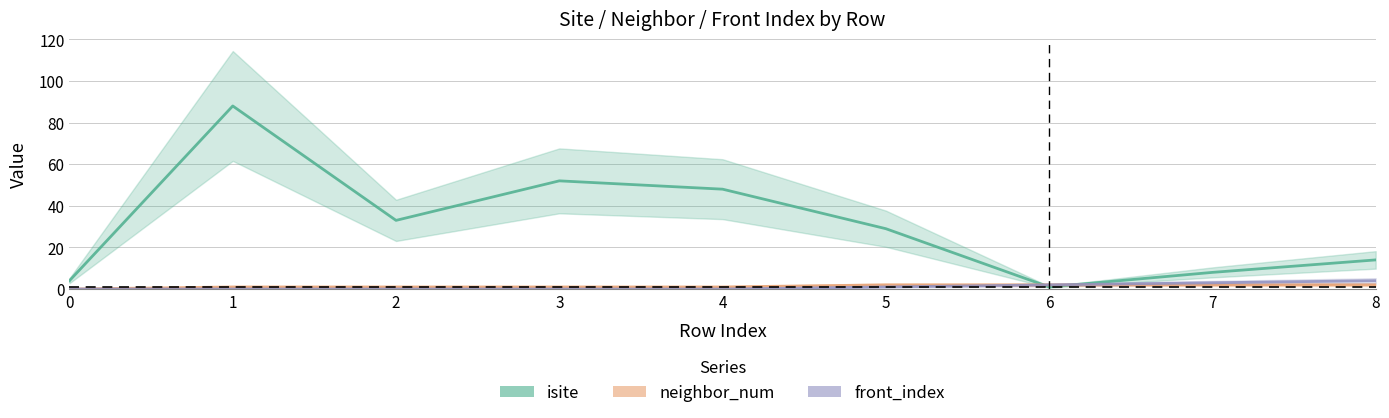

Reading left to right, transcribe all the data shown in this chart.

isite: 0=4	1=88	2=33	3=52	4=48	5=29	6=1	7=8	8=14
neighbor_num: 0=0	1=1	2=1	3=1	4=1	5=2	6=2	7=2	8=2
front_index: 0=0	1=0	2=0	3=0	4=0	5=1	6=2	7=3	8=4